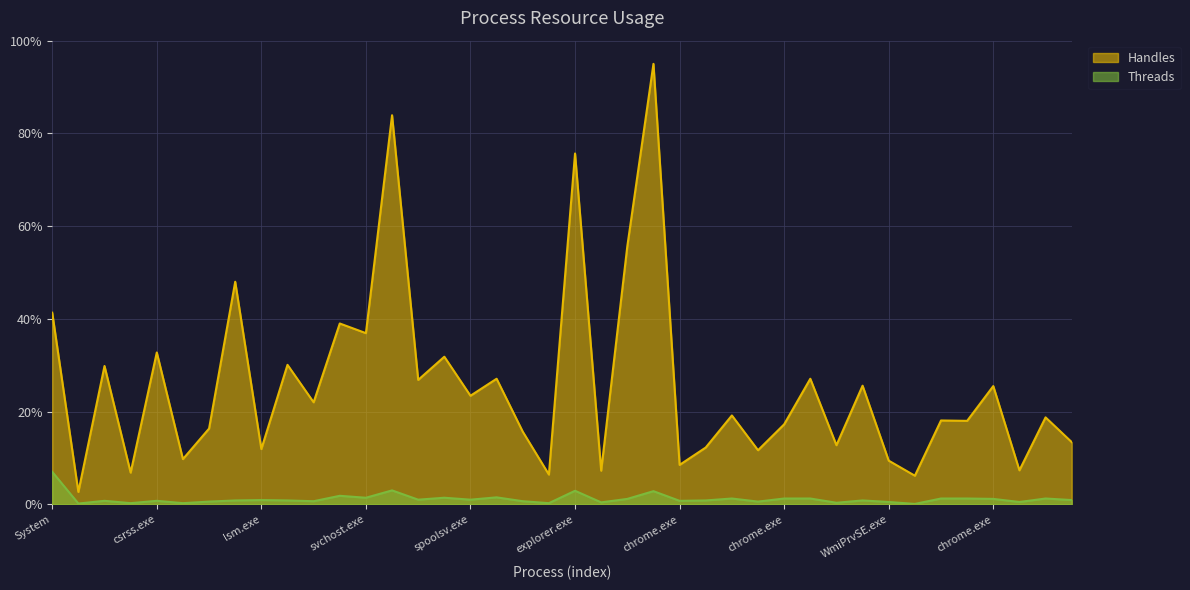

True or false: Threads has more than 2 interior local peaks.

True